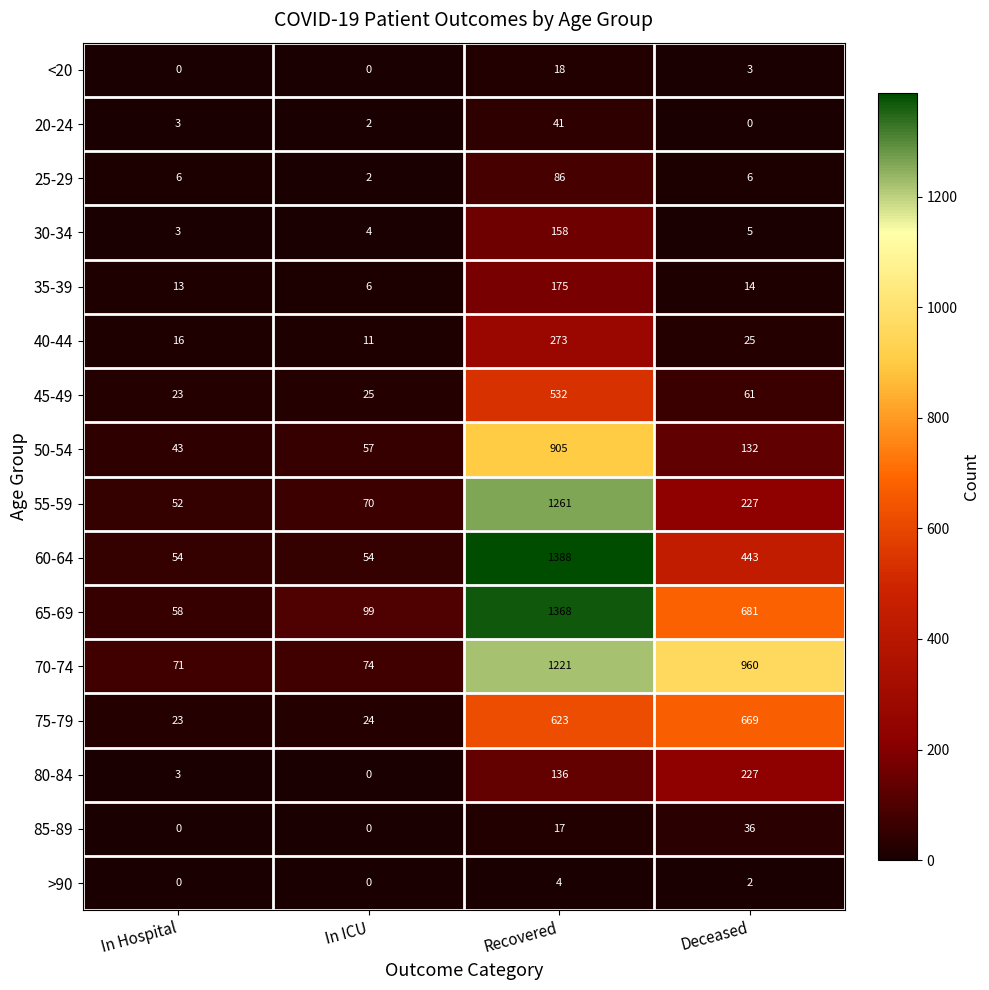

At which label does 80-84 reach its peak?

Deceased